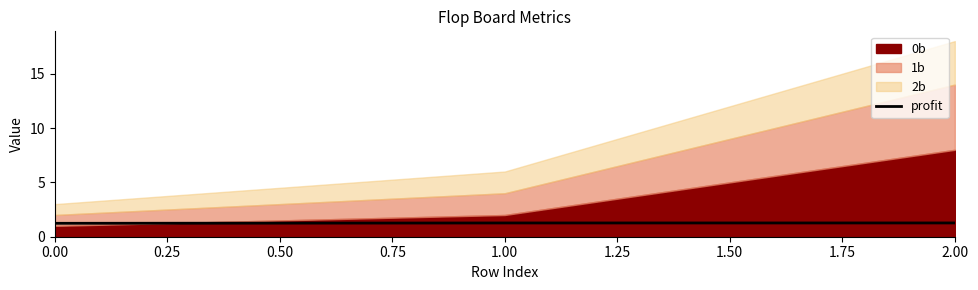

The chart shows a value of 2.1 at 0.00. True or false?

False